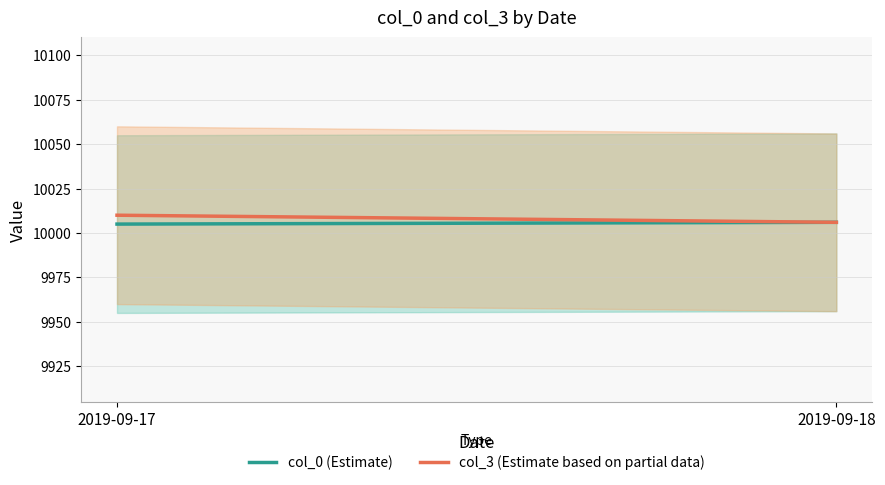

Which series changed the most between 2019-09-17 and 2019-09-18?

col_3 (Estimate based on partial data)